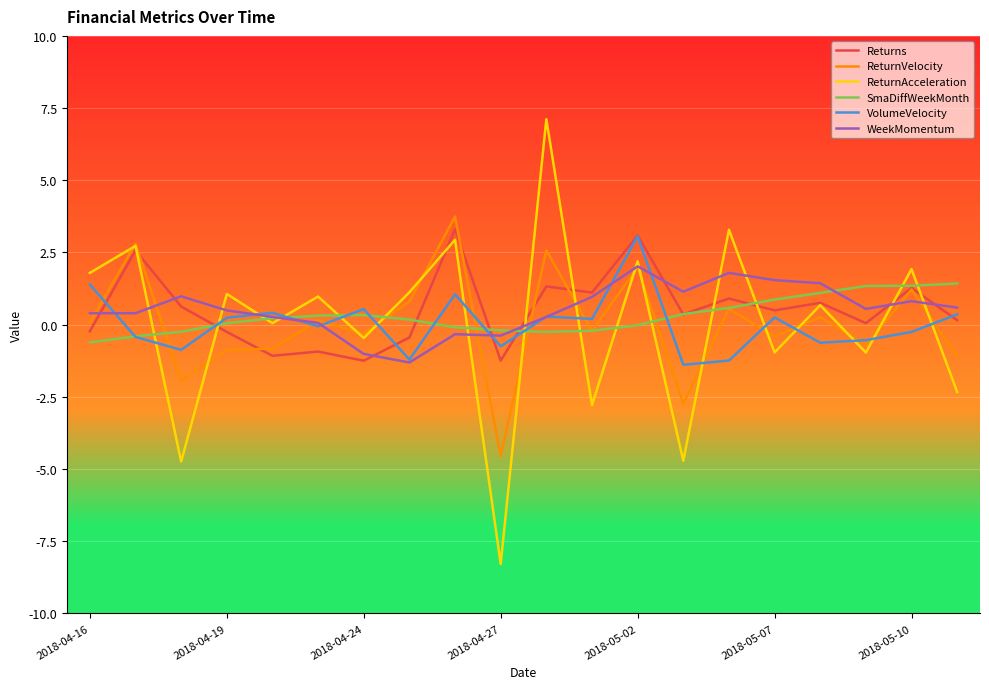

What is the difference between the second highest and second lowest values in the ReturnVelocity series?

5.5